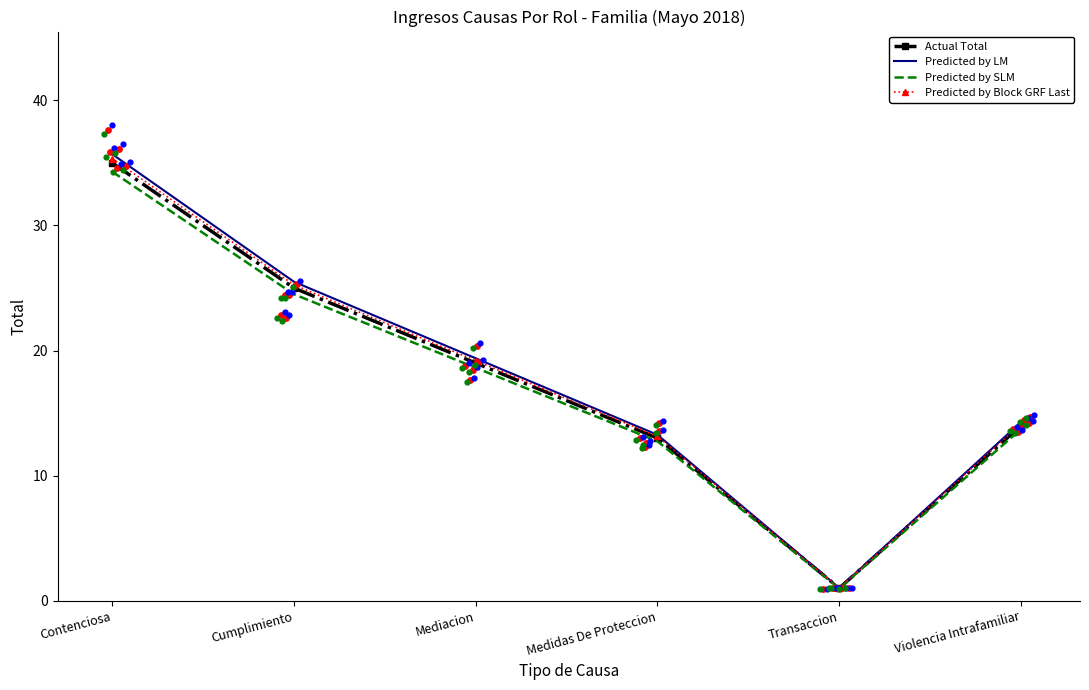

What is the total value across all series at Violencia Intrafamiliar?

56.1